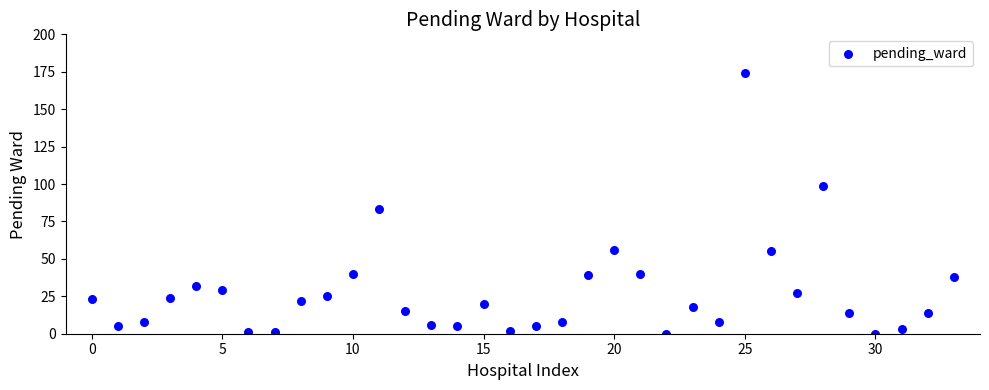

What is the range of Y values (max minus min)?

174